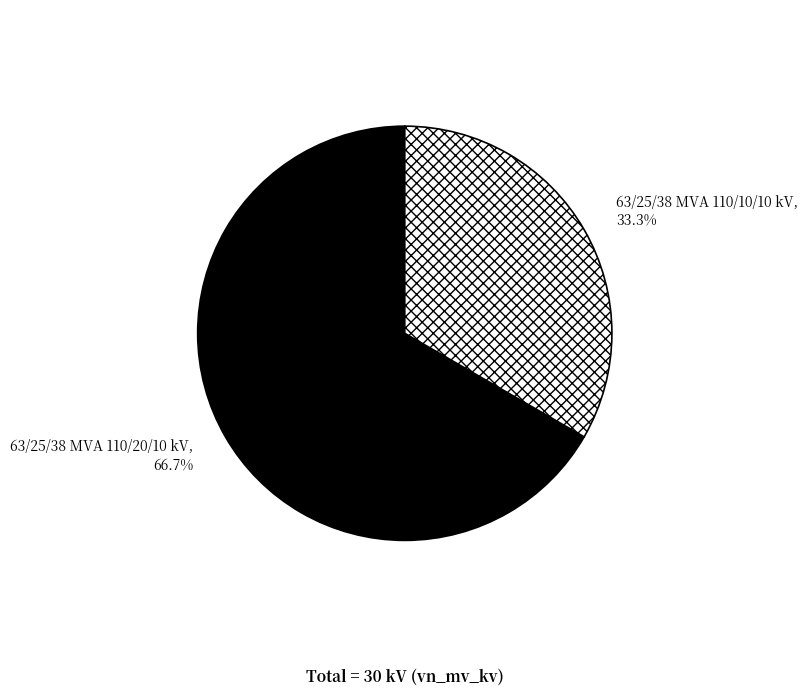

How much of the chart is everything except 63/25/38 MVA 110/20/10 kV?

33.3%